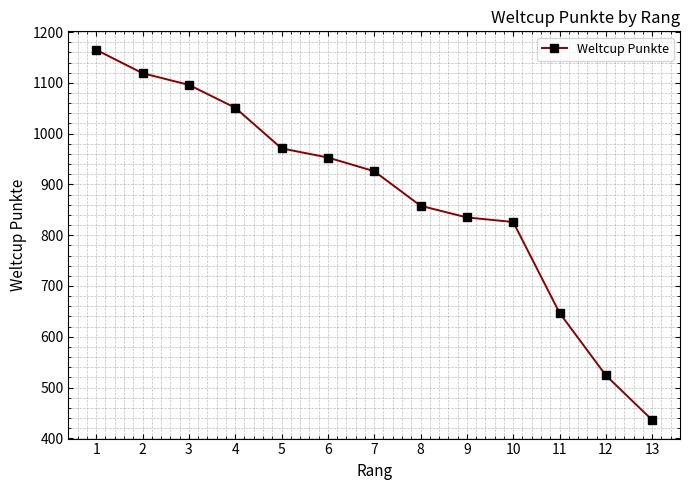

True or false: the data has more than 1 interior local peaks.

False